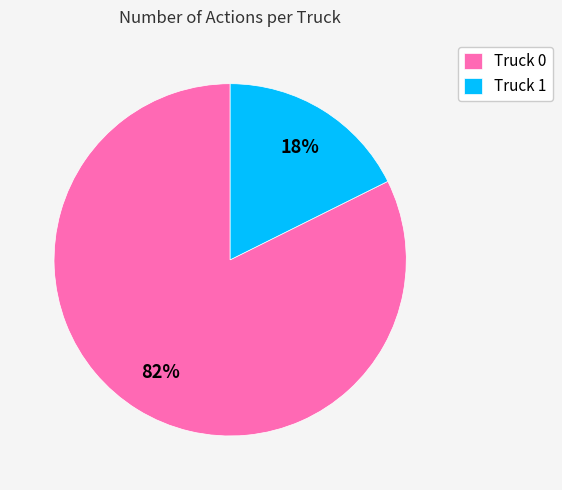

How many slices are in this pie chart?

2